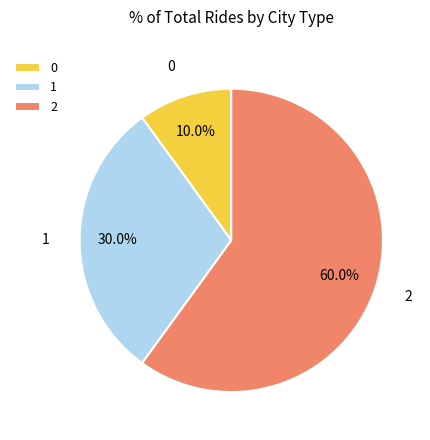

The 1 slice represents 45% of the pie. True or false?

False